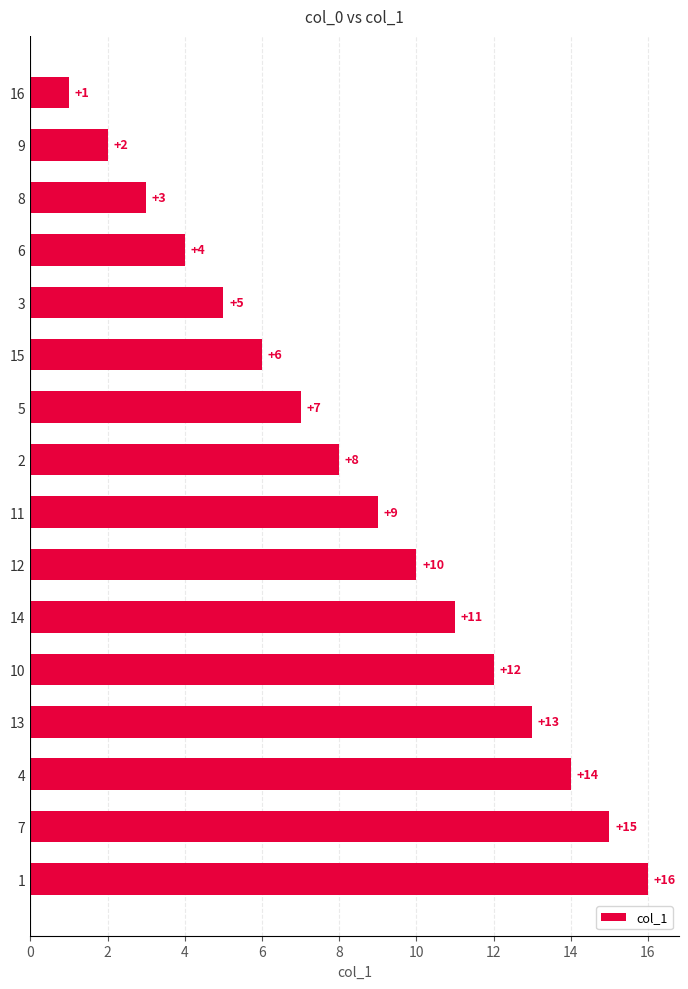

How many data points are less than 9?

8